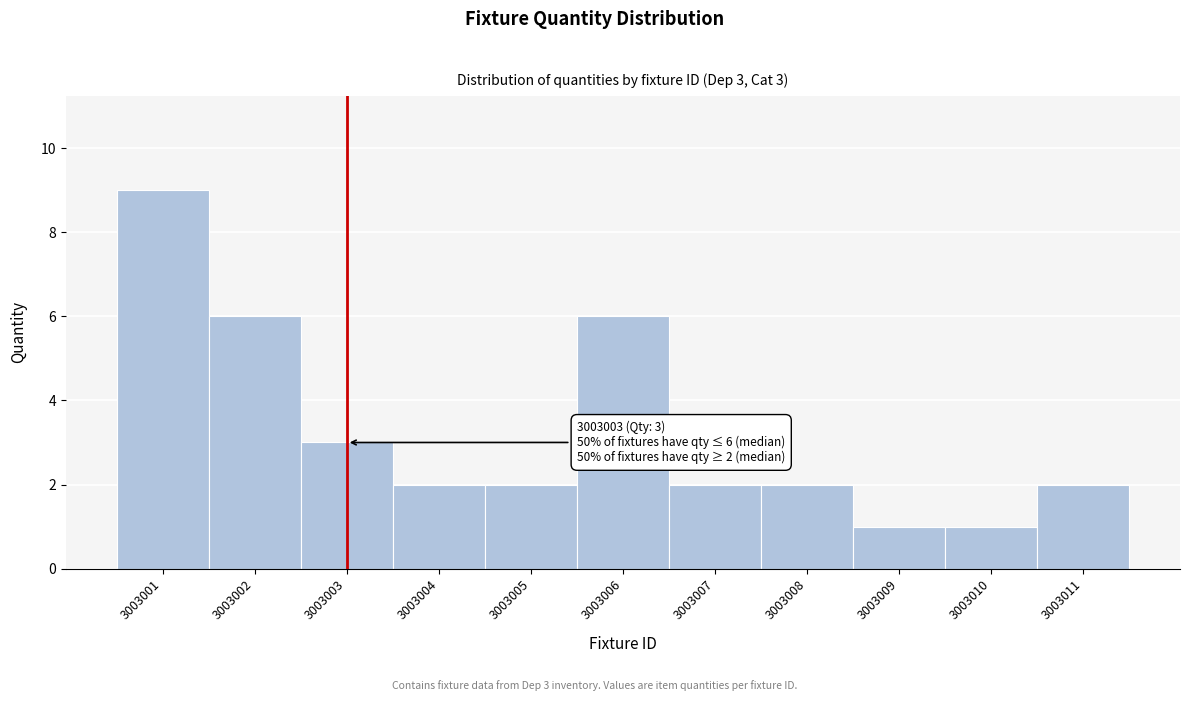

Reading left to right, list all the values displayed in this chart.

9	6	3	2	2	6	2	2	1	1	2